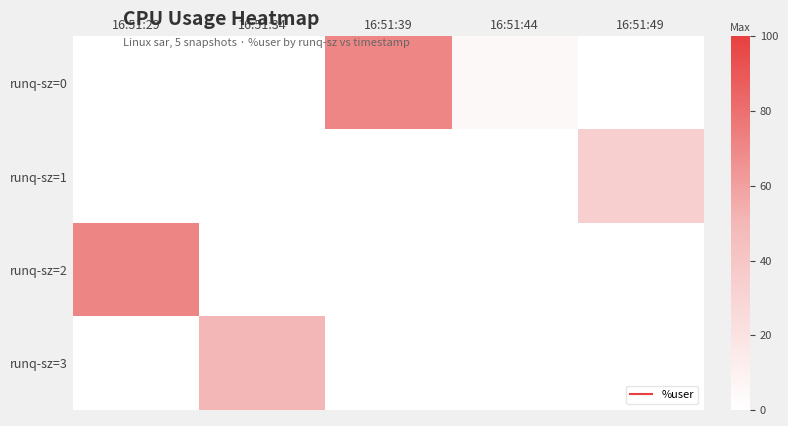

Which label corresponds to the smallest value in the chart?

16:51:29